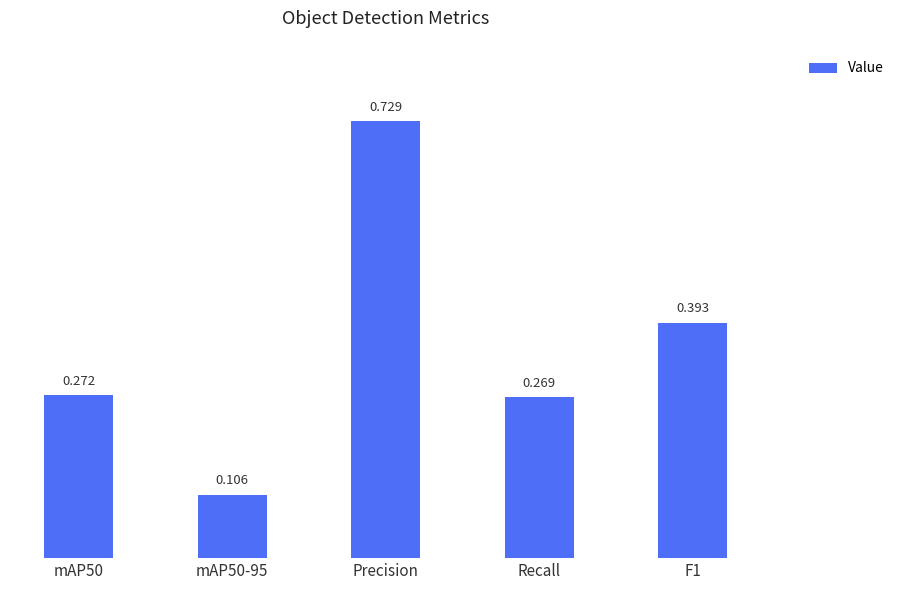

What is the difference between the maximum and minimum values?

0.6